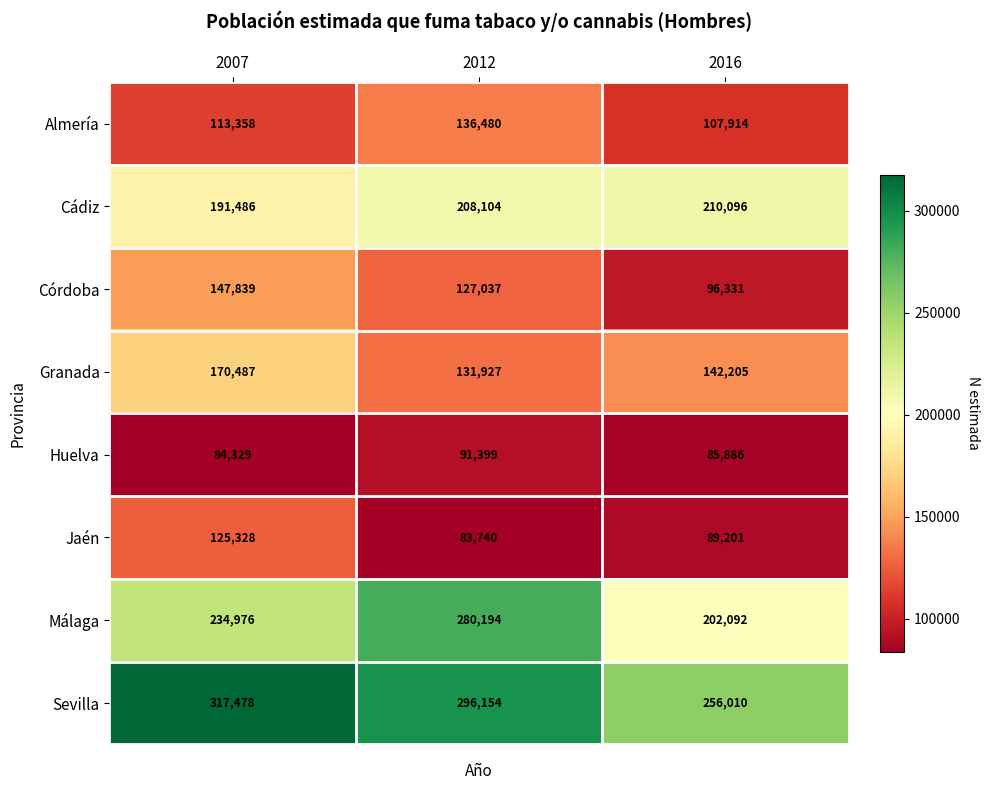

What is the lowest value of the Huelva series?

84329